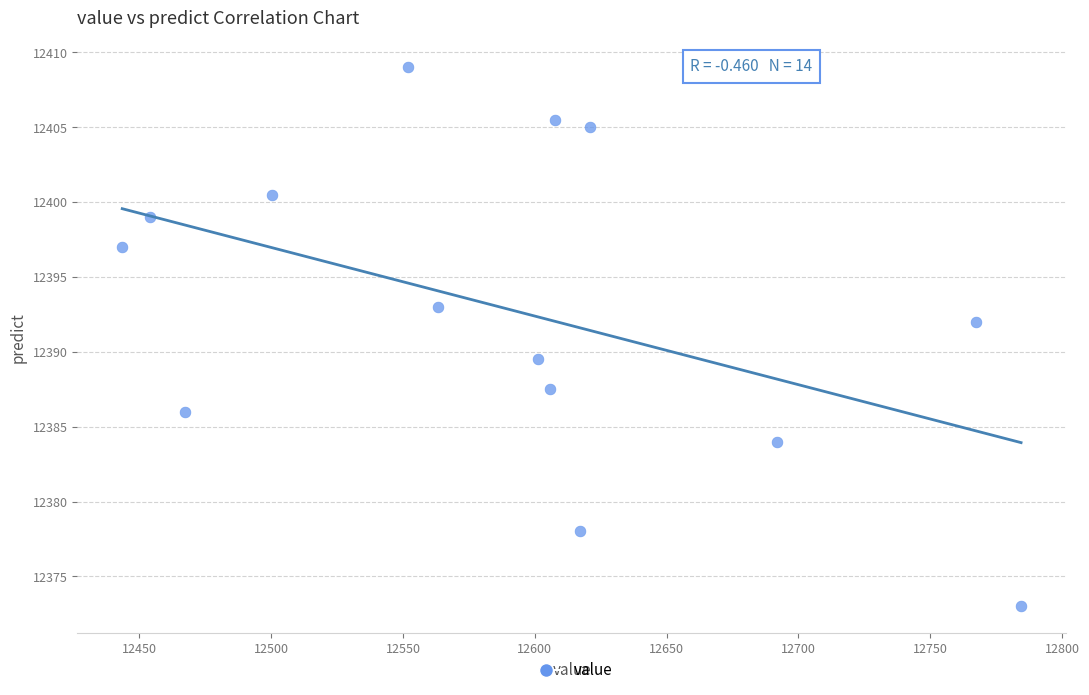

What is the range of Y values (max minus min)?

36.0